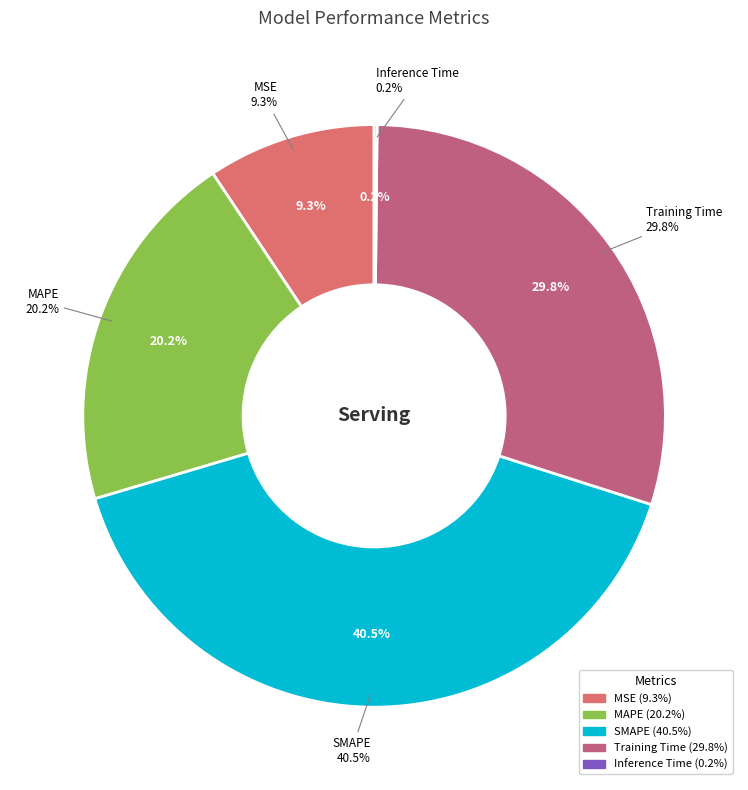

To the nearest percent, what is the difference between the MSE and MAPE slice percentages?

11%